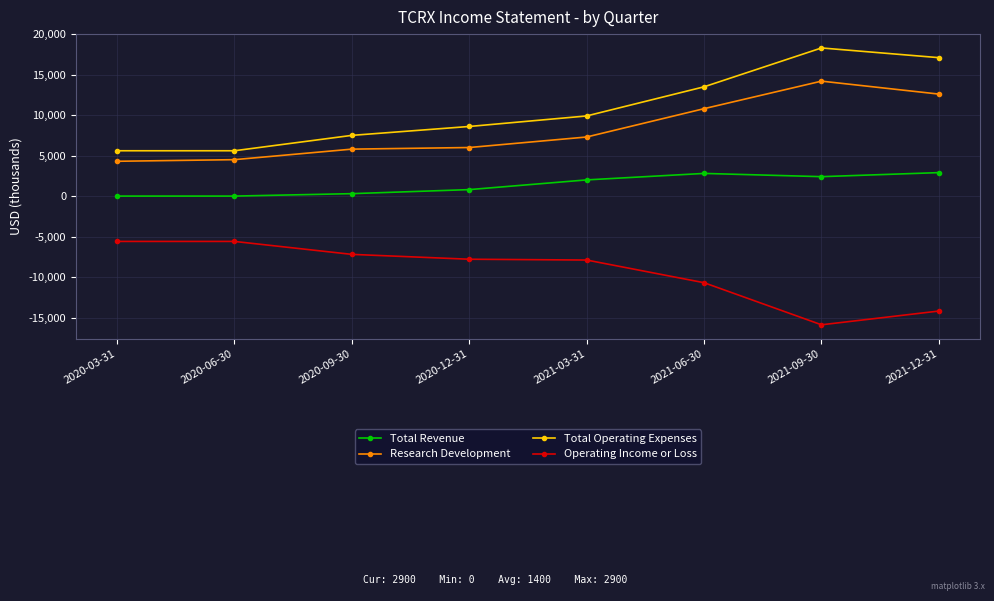

Read the Total Operating Expenses value at 2020-06-30.

5600